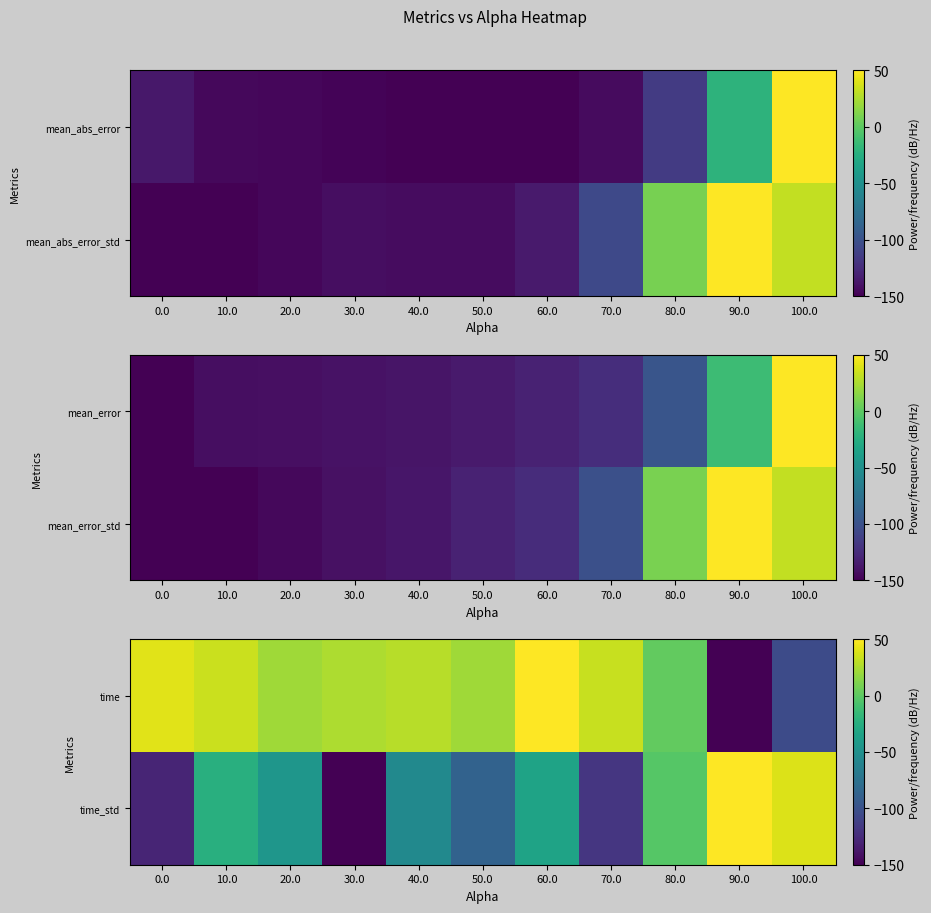

What is the difference between the highest and lowest values at 10.0?

57.8